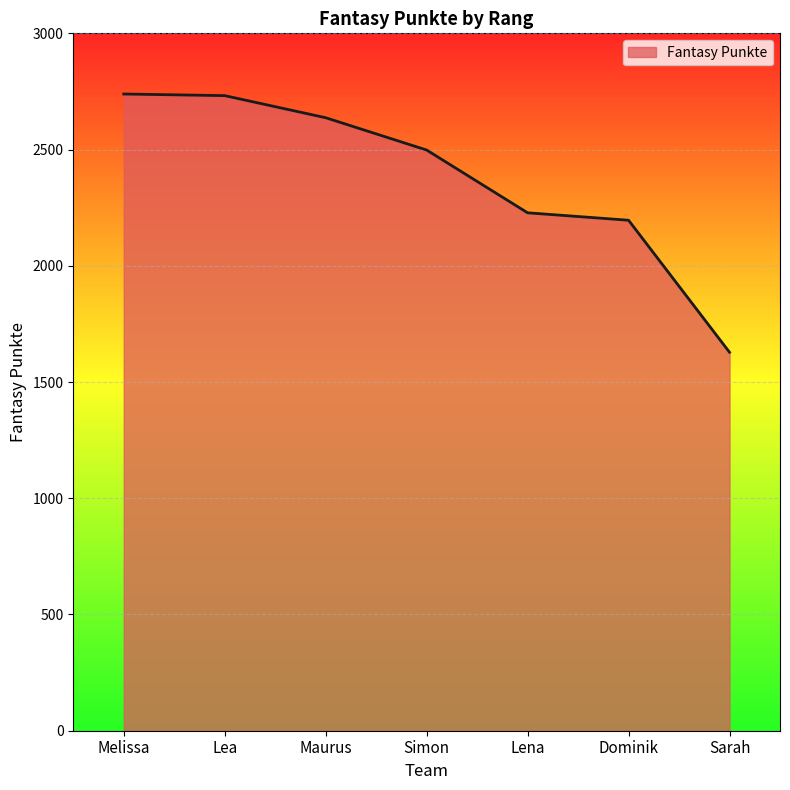

Read the value at Simon.

2498